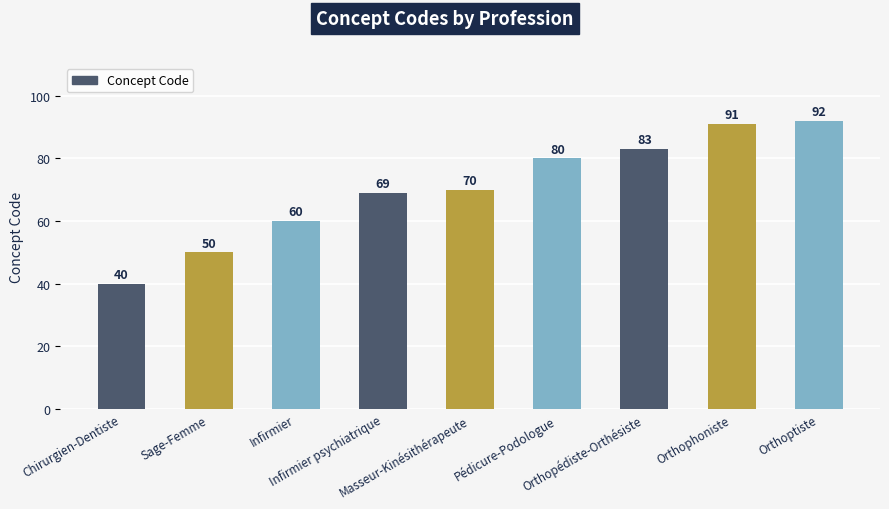

What position from the right is Infirmier psychiatrique?

6